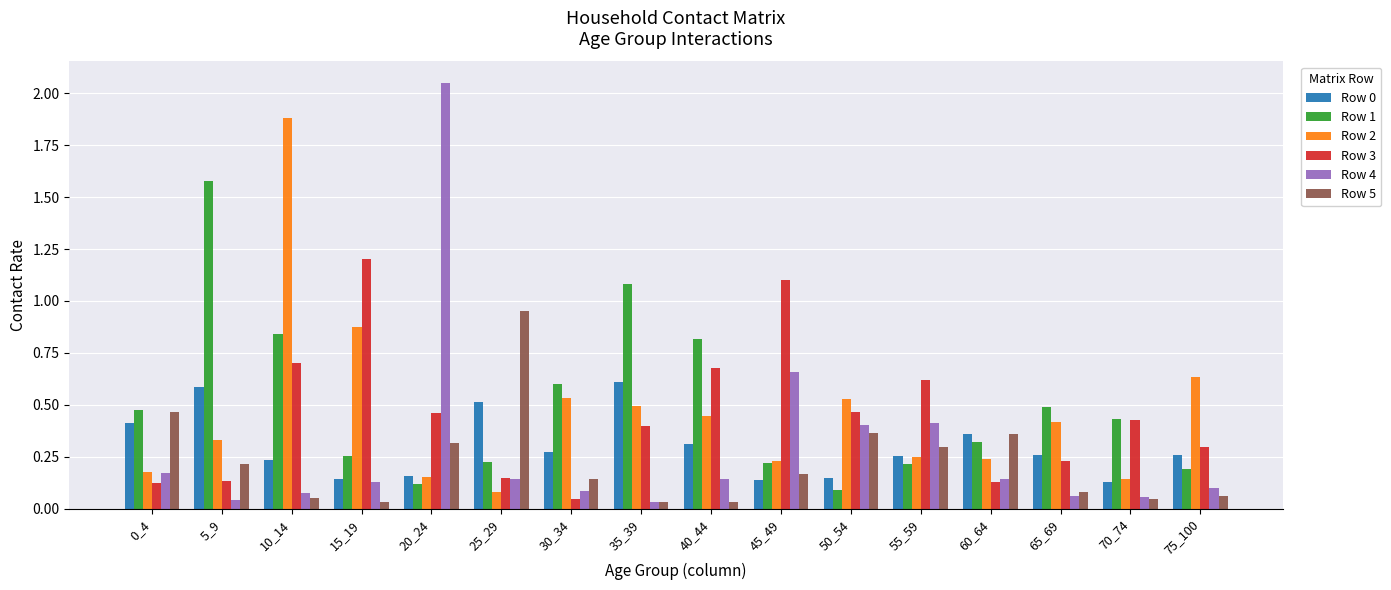

At which category is the sum across all series the highest?

10_14